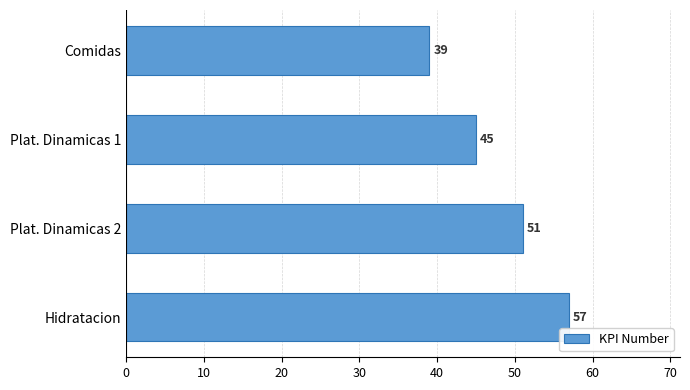

Is it true that the value at Plat. Dinamicas 2 is 51?

True